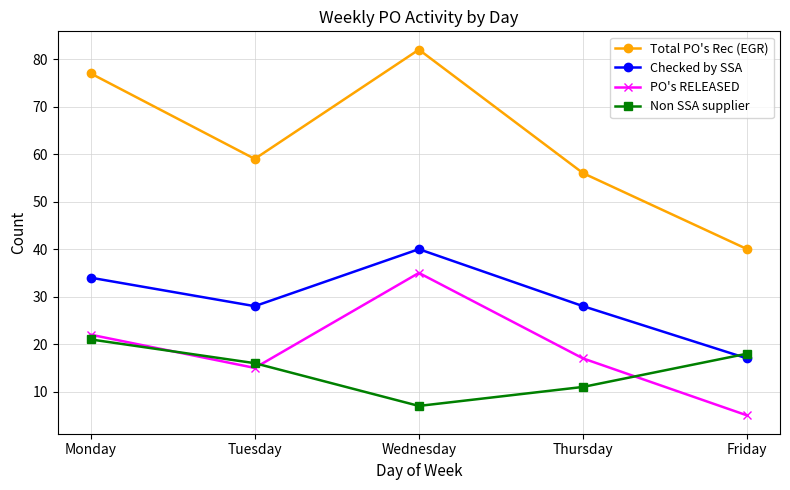

What is the value of the PO's RELEASED point at the 5th from the left?

5